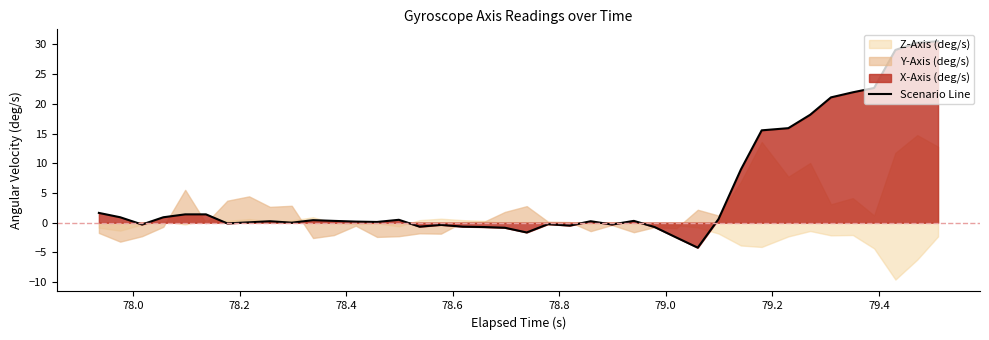

What is the maximum value for Scenario Line?

30.5